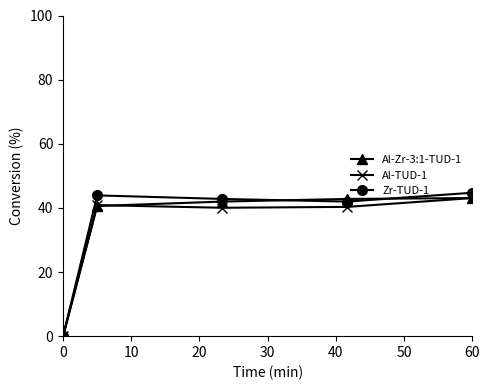

What is the sum of all Al-Zr-3:1-TUD-1 values?

168.4